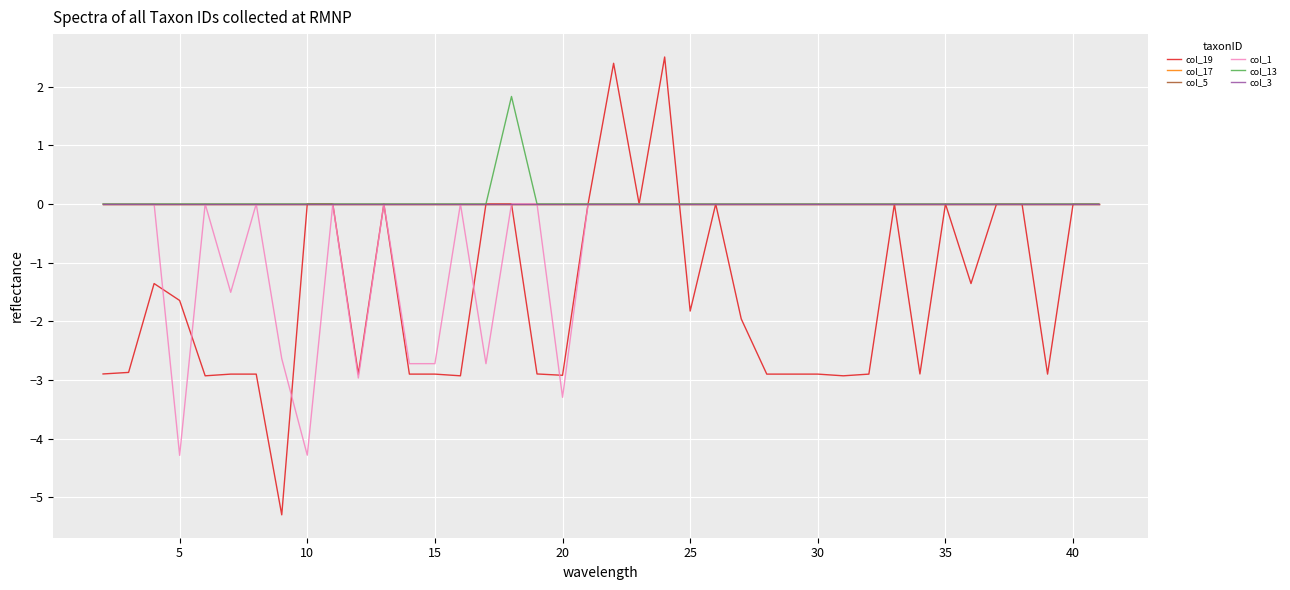

Does the chart display data point markers on the line(s)?

No